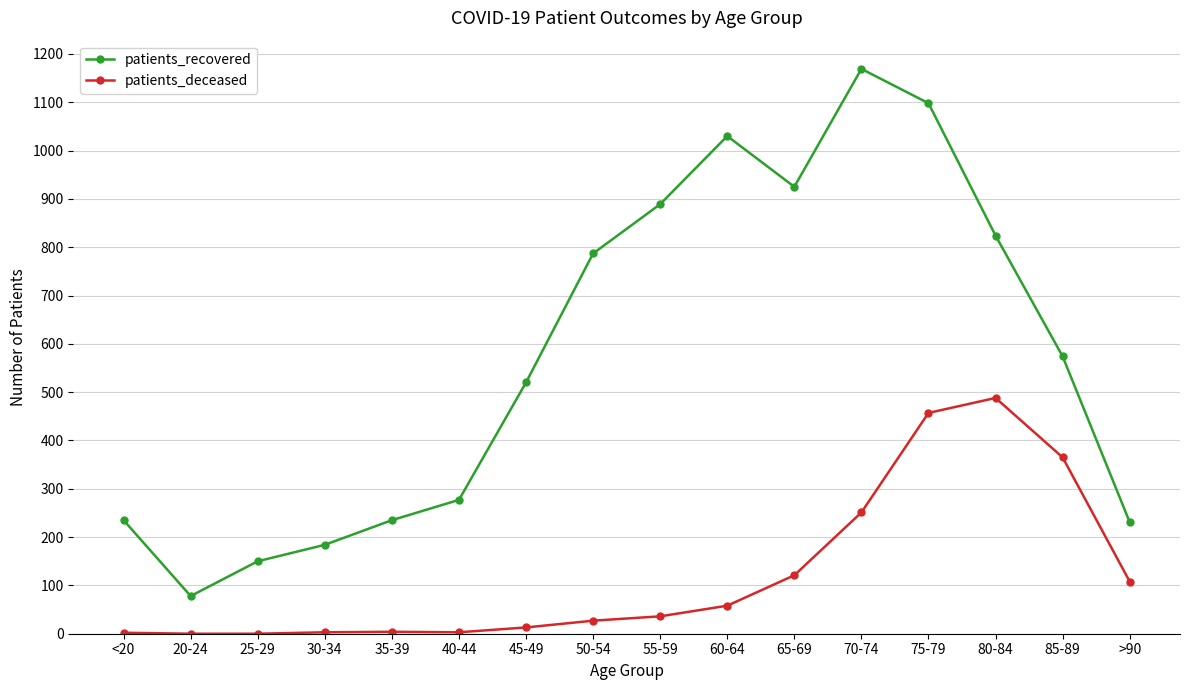

What is the label of the 15th point from the right?

20-24